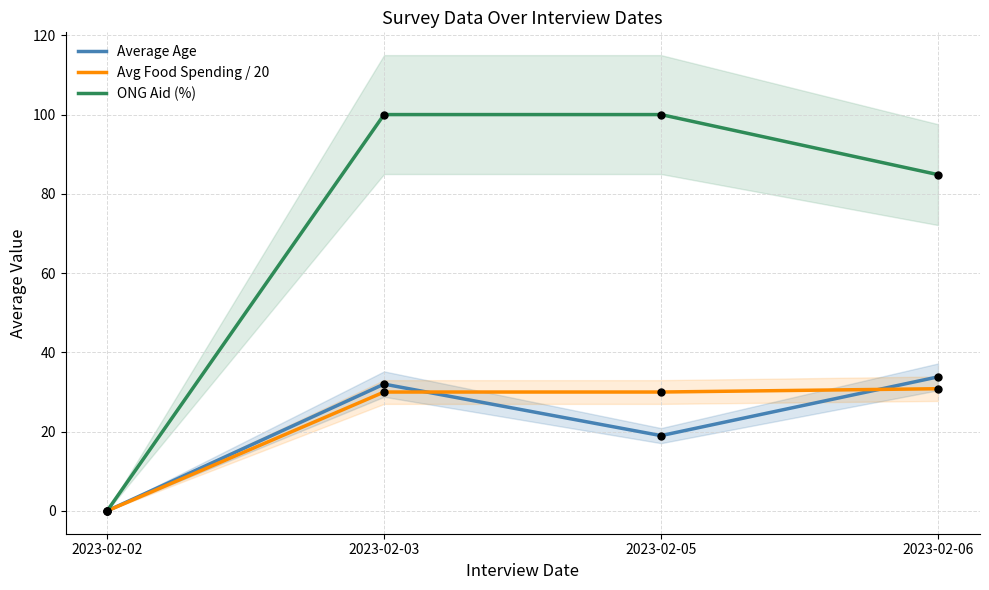

Is the value of Average Age at 2023-02-02 greater than the value of ONG Aid (%) at 2023-02-05?

No